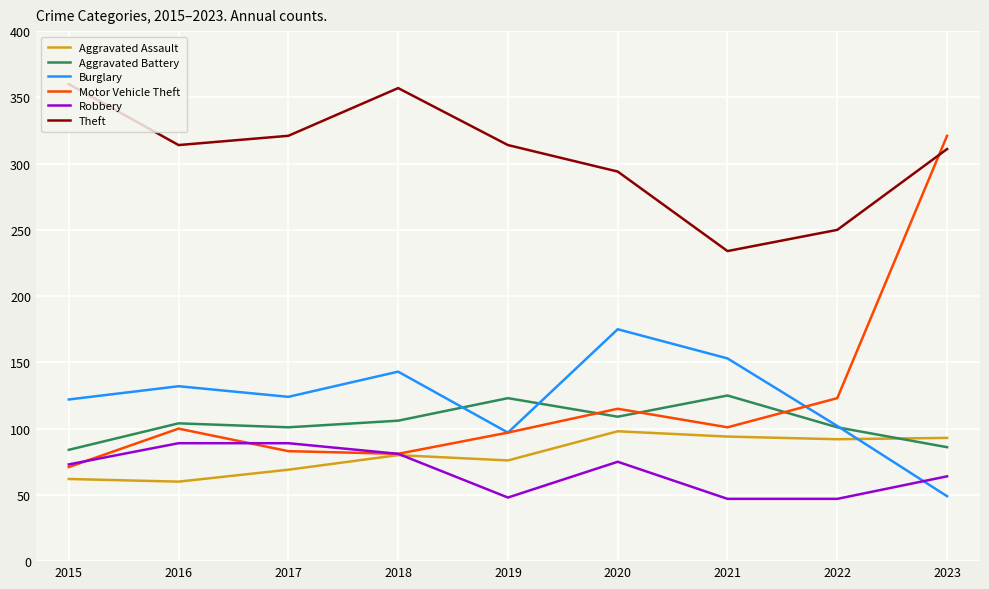

Does the chart have visible grid lines?

Yes